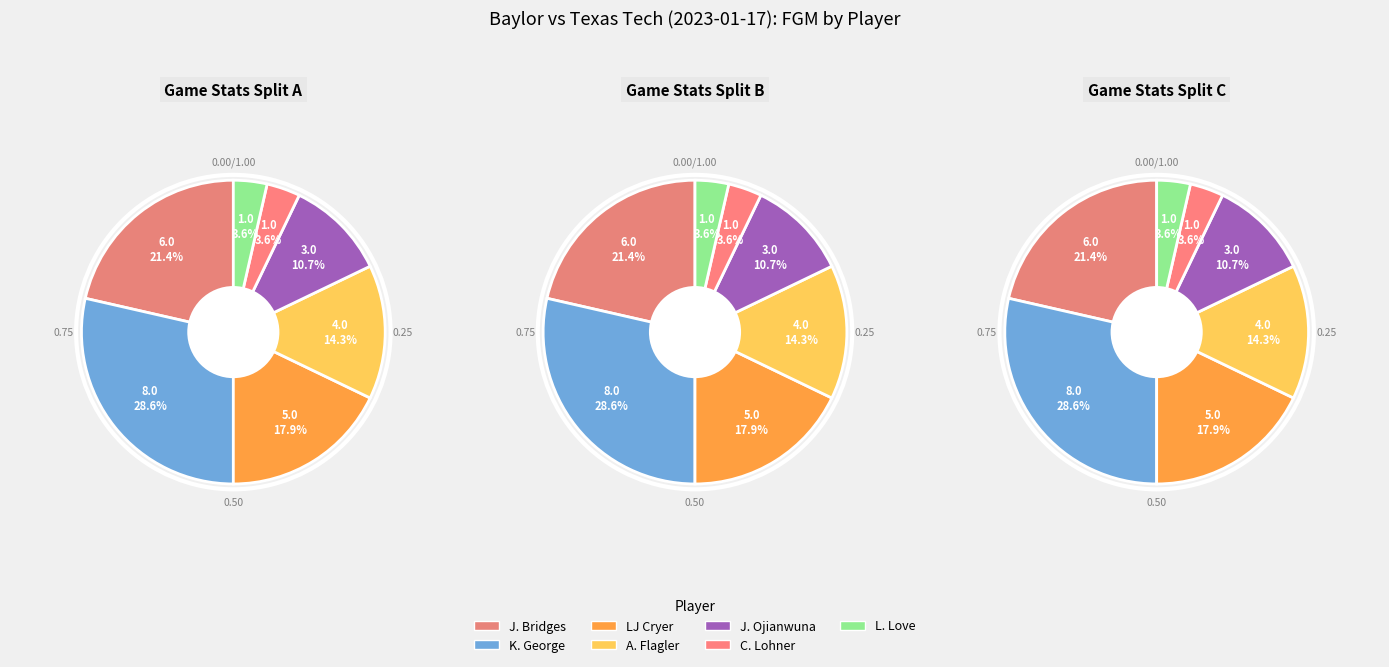

True or false: C. Lohner accounts for 4% of the total.

True